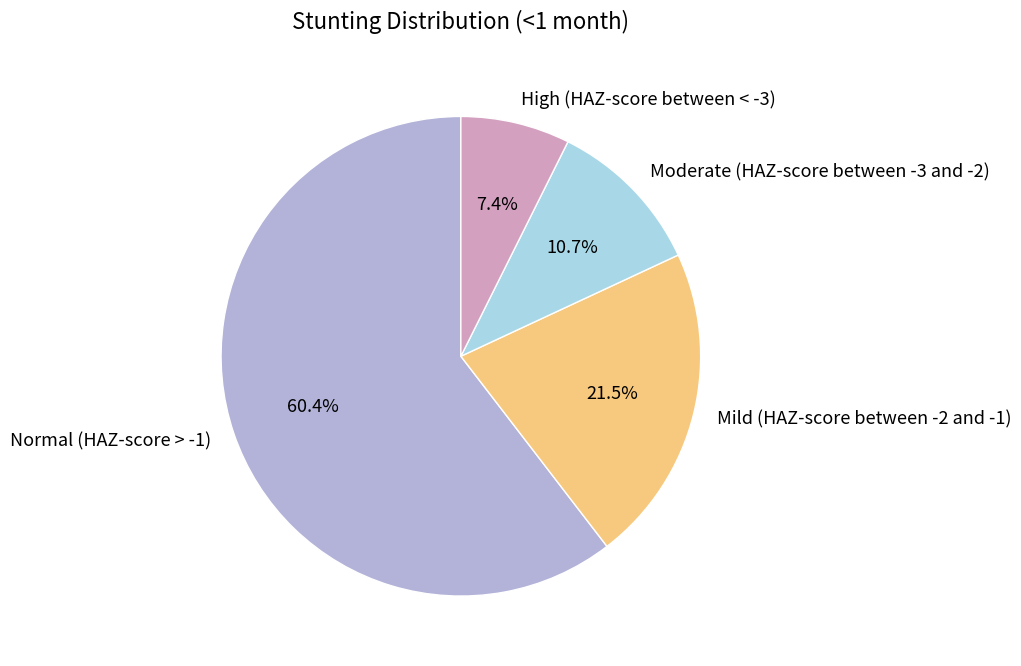

To the nearest percent, what is the difference between the largest and smallest slice percentages?

53%